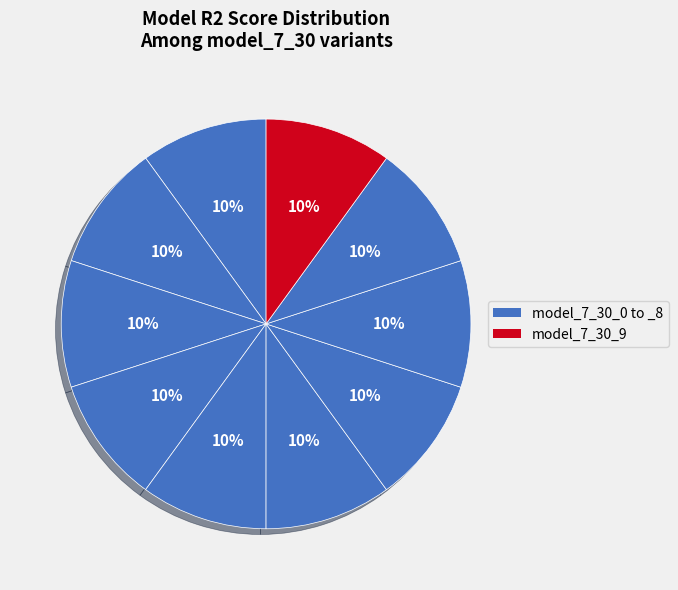

Does any single category account for the majority?

No